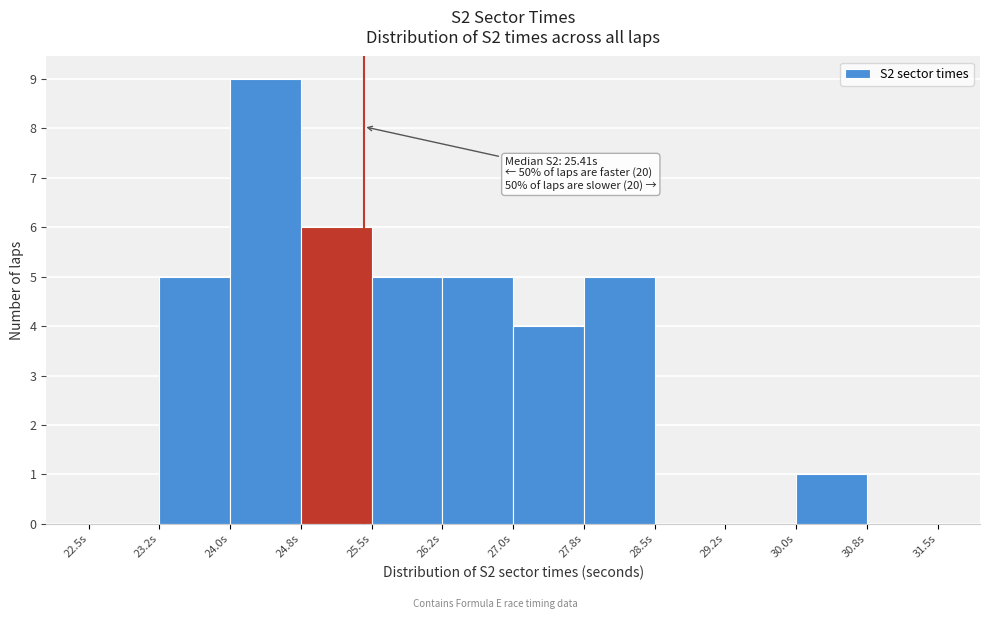

Which range on the x-axis has the tallest bar?

24.00 to 24.75